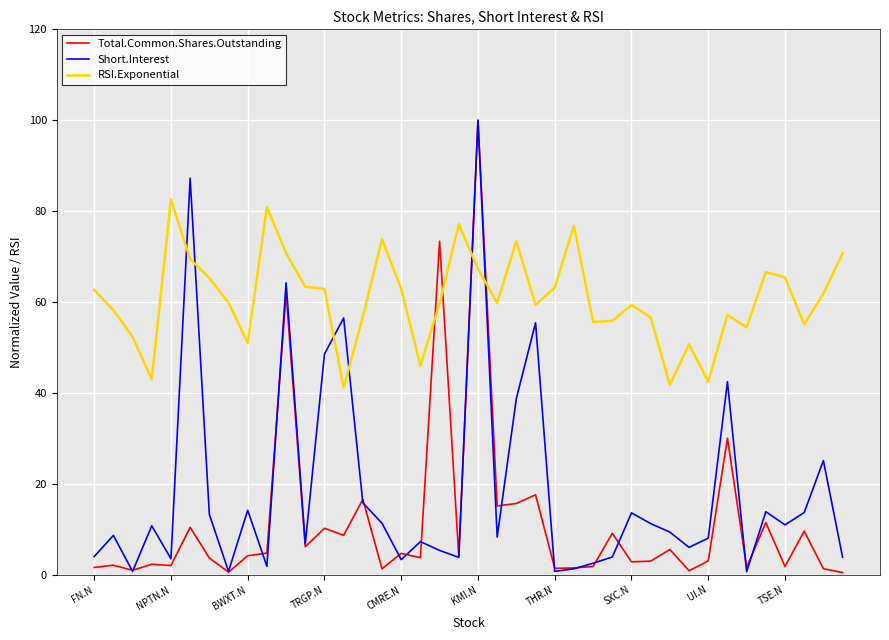

Which series has the largest total across all categories?

RSI.Exponential